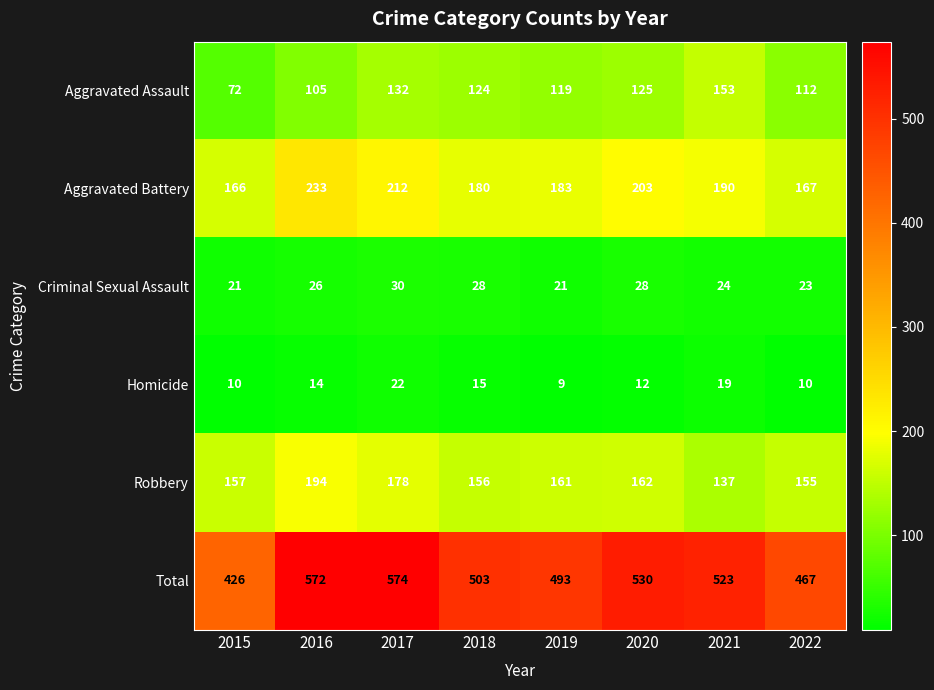

How many Criminal Sexual Assault values are between 23 and 28?

5